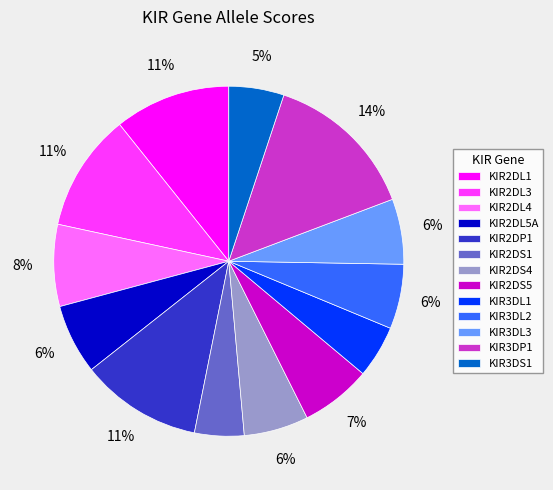

How many segments does this pie chart have?

13